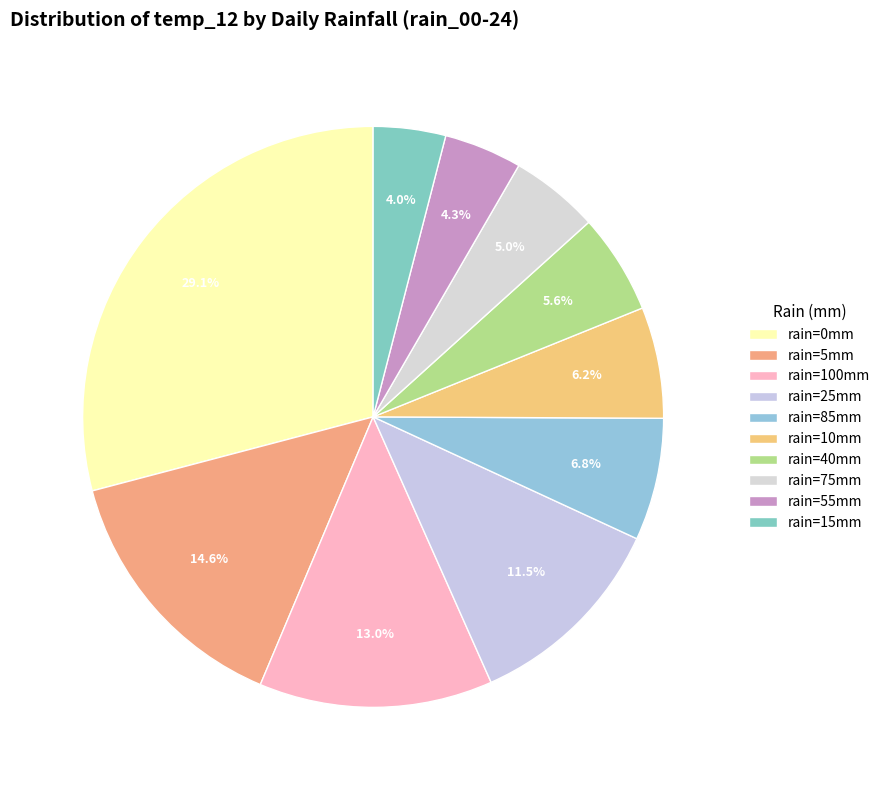

To the nearest percent, what is the average slice percentage?

10%